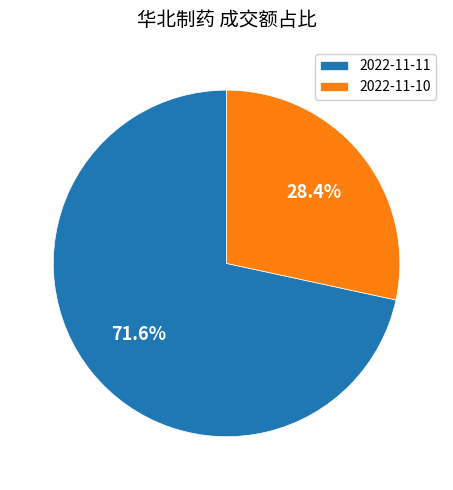

What is the smallest slice in the pie chart?

2022-11-10